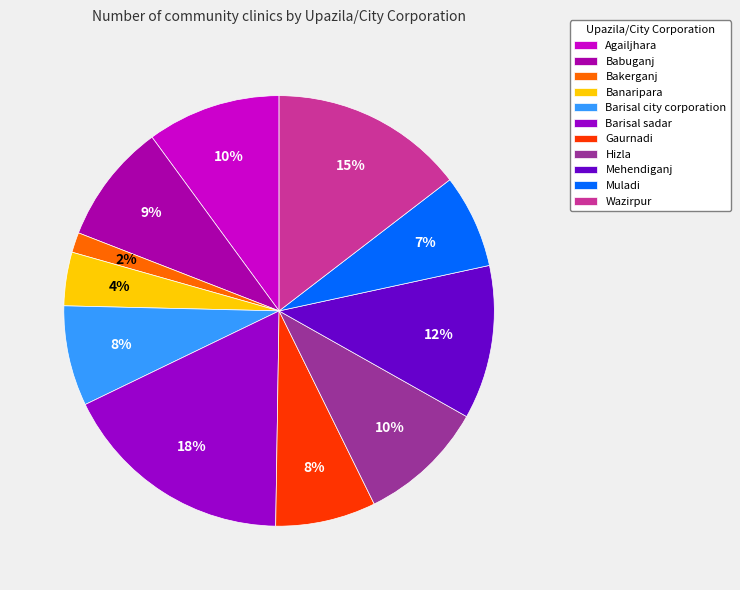

What is the smallest slice in the pie chart?

Bakerganj